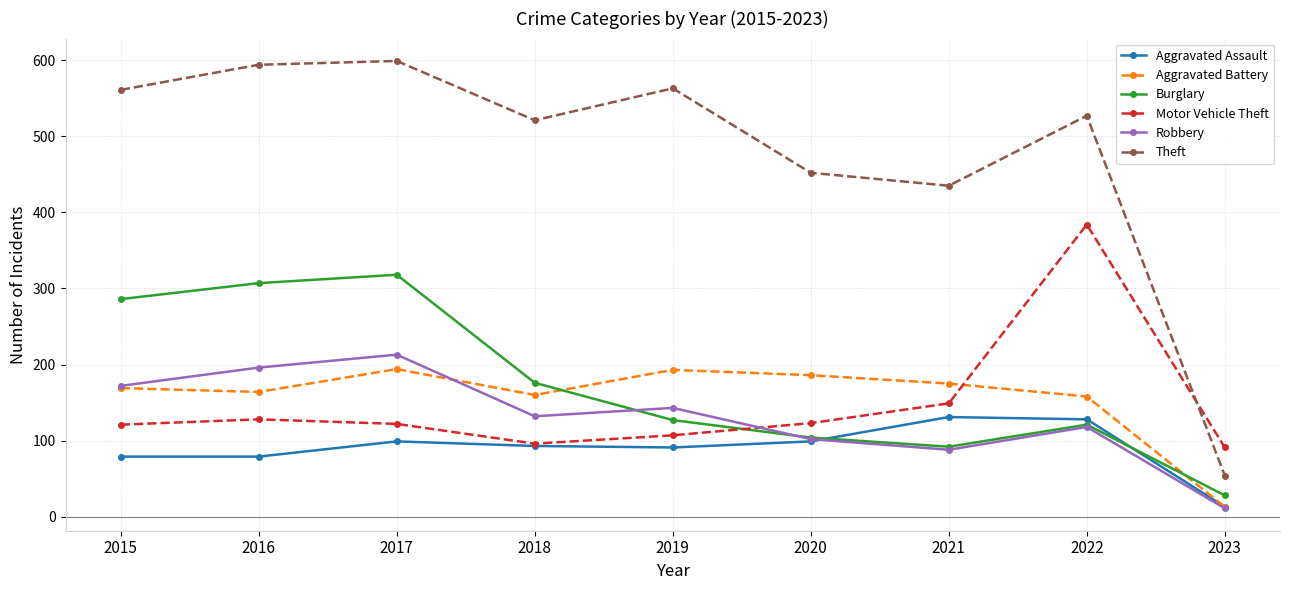

Read the Theft value at 2023.

54